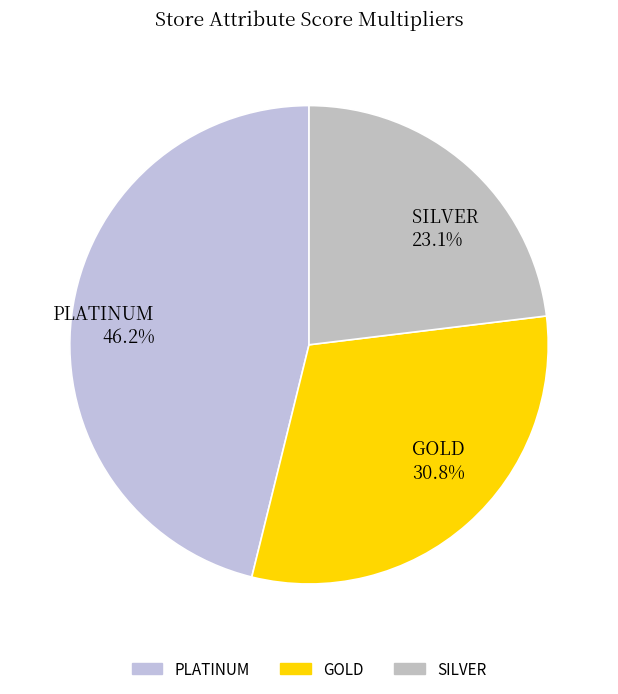

Is there a majority slice in this chart?

No